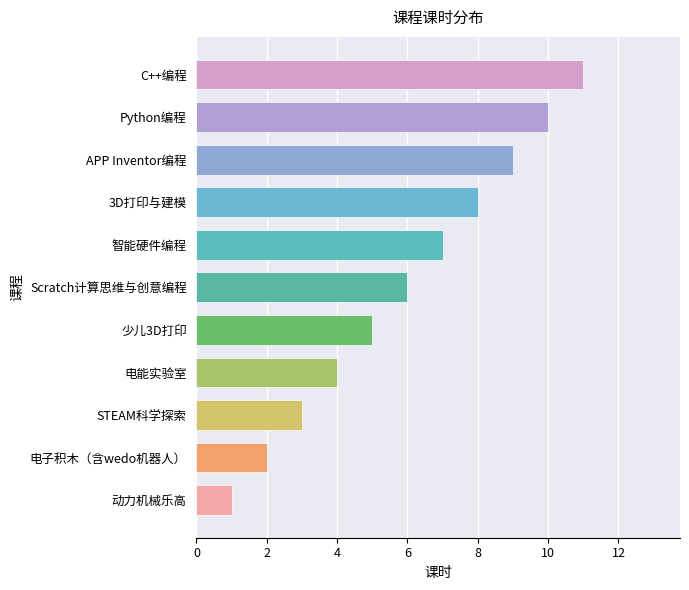

The value at 3D打印与建模 is 11. True or false?

False